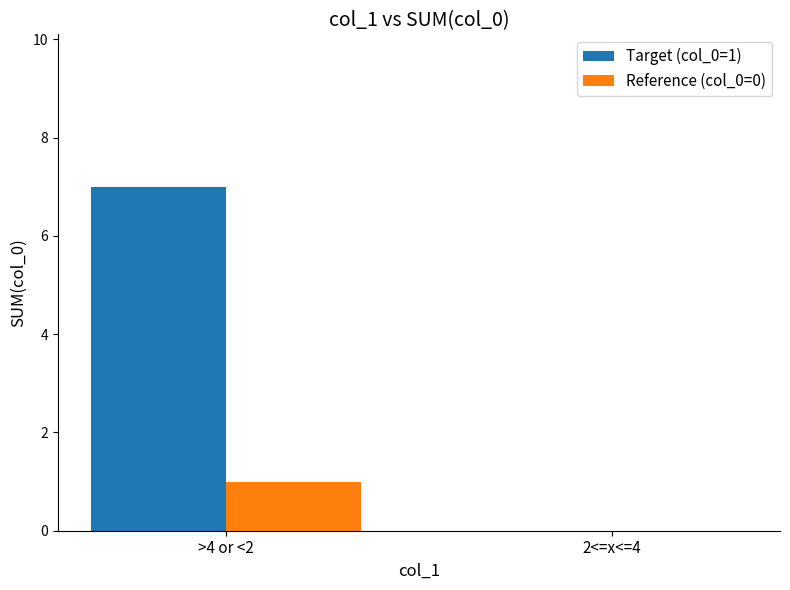

What is the total value across all series at >4 or <2?

8